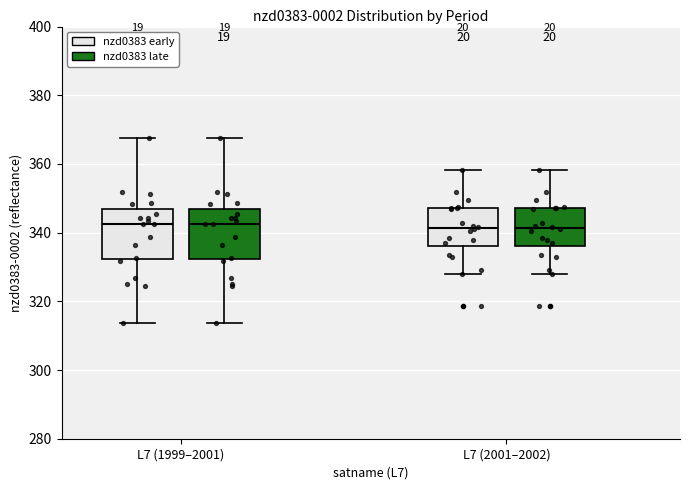

Where is the lower edge of the box for L7 (2001–2002) (nzd0383 early) on the y-axis? The values are not printed on the chart, so give them approximately, as read against the axis.

336